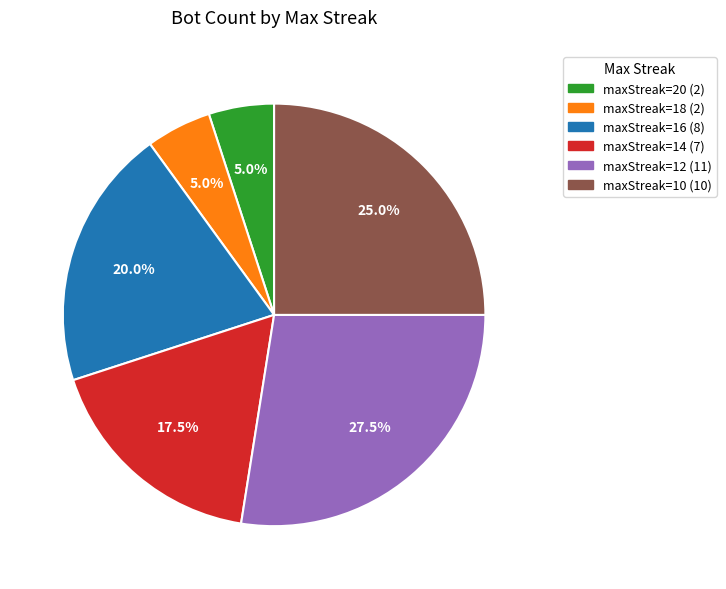

Is there any slice that represents more than half of the pie?

No